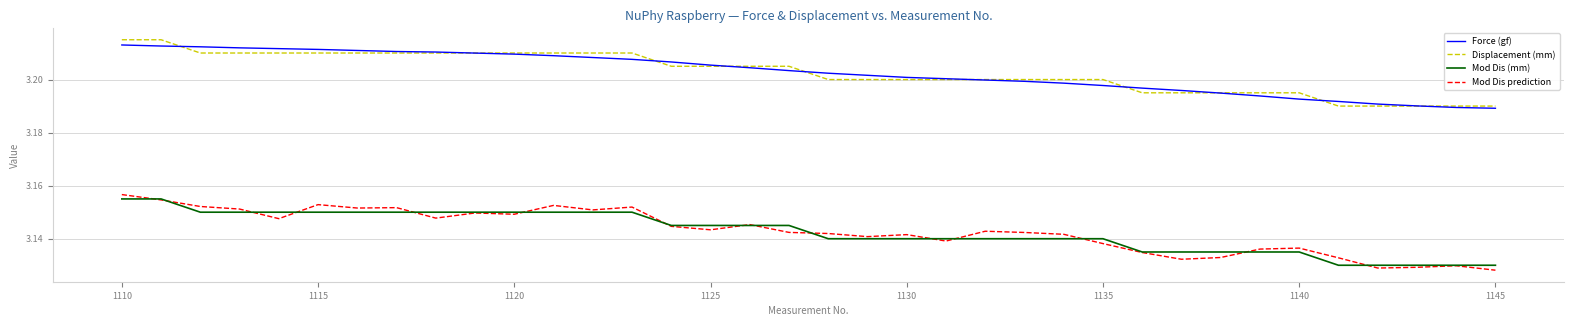

True or false: Displacement (mm) and Mod Dis (mm) intersect in this chart.

False